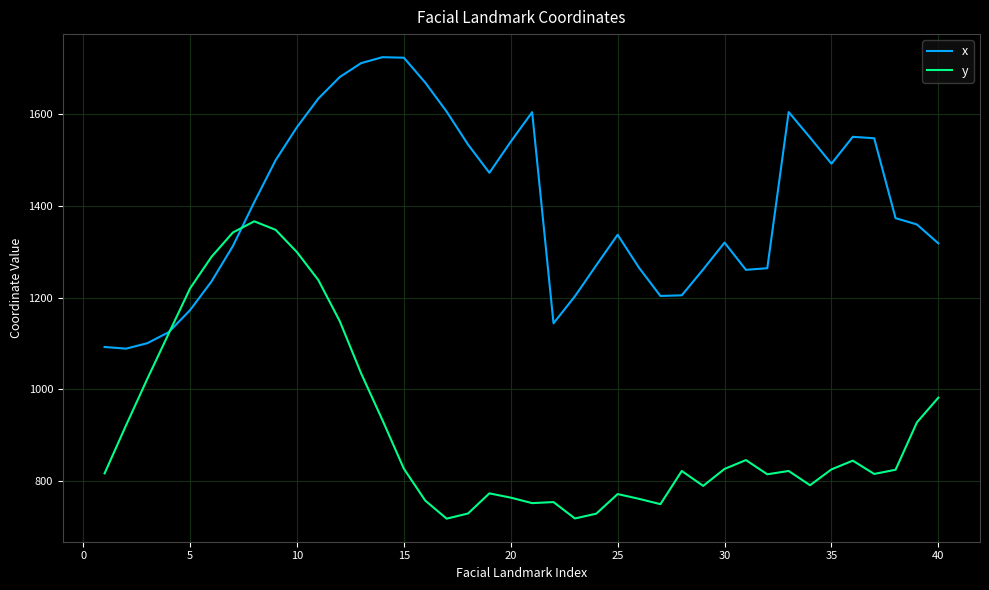

Rank the series by their maximum value, from lowest to highest.

y, x